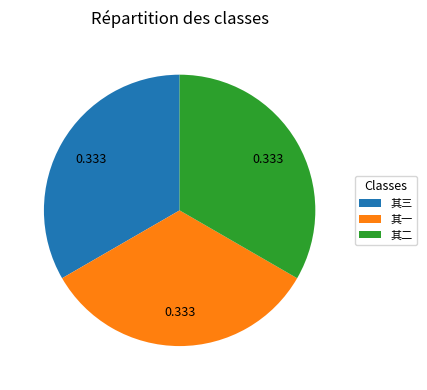

Does 其二 account for over 50% of the chart?

No